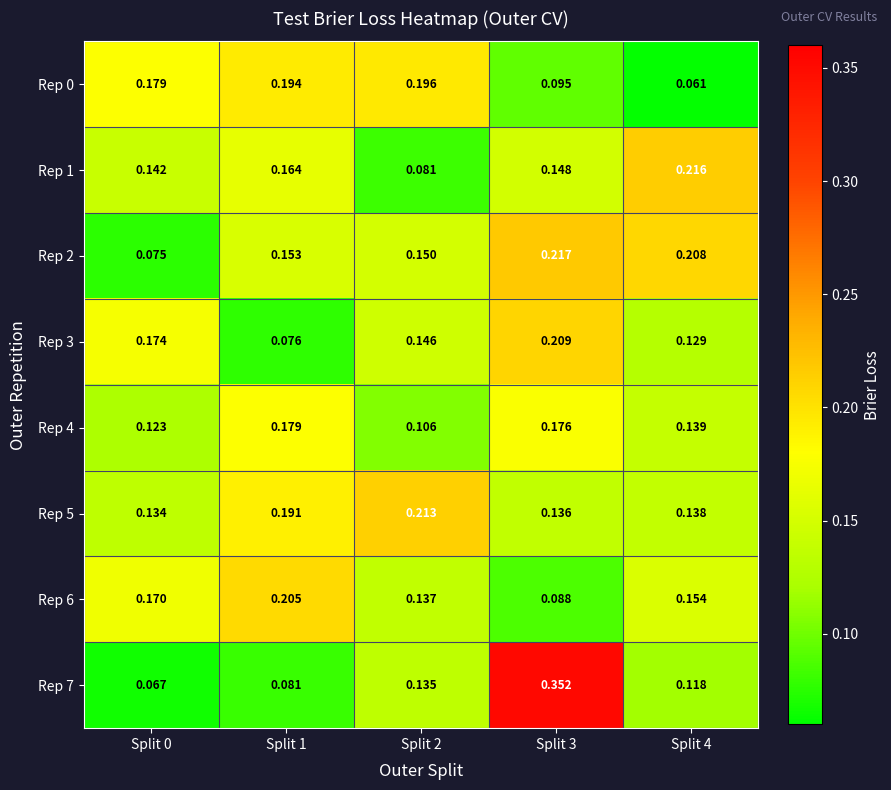

What is the difference between the highest and lowest values at Split 3?

0.3